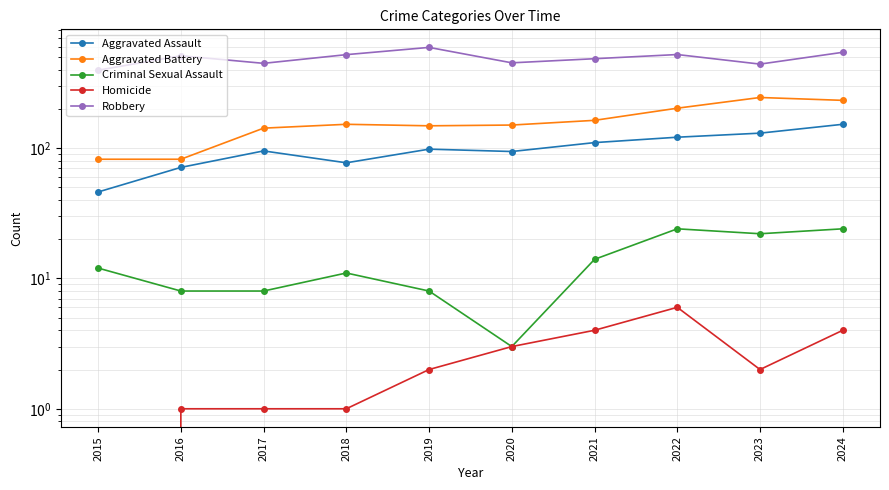

In Homicide, how many points are lower than both neighbors (excluding endpoints)?

1